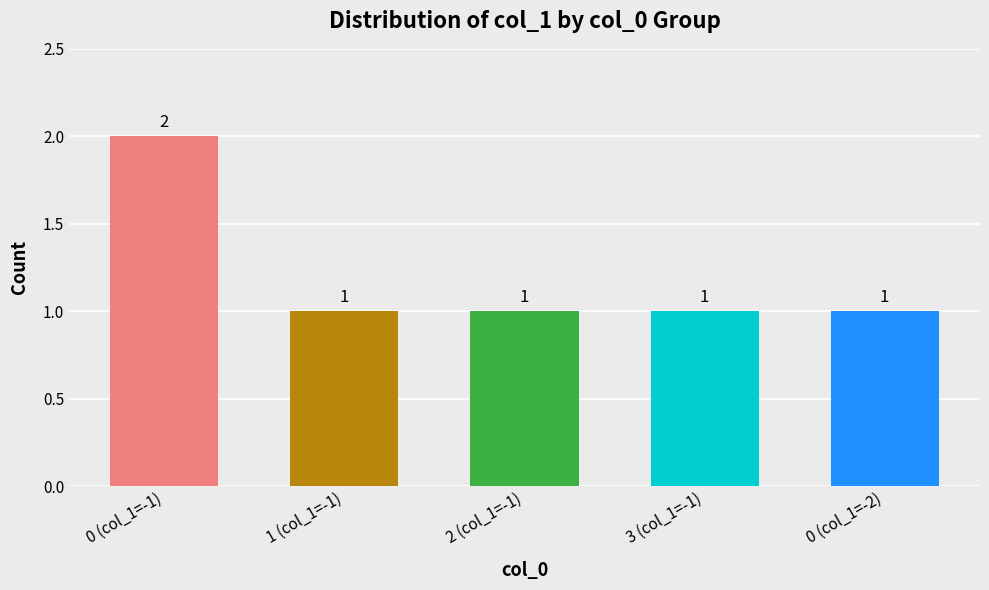

Is it true that the value at 1 (col_1=-1) is 1?

True